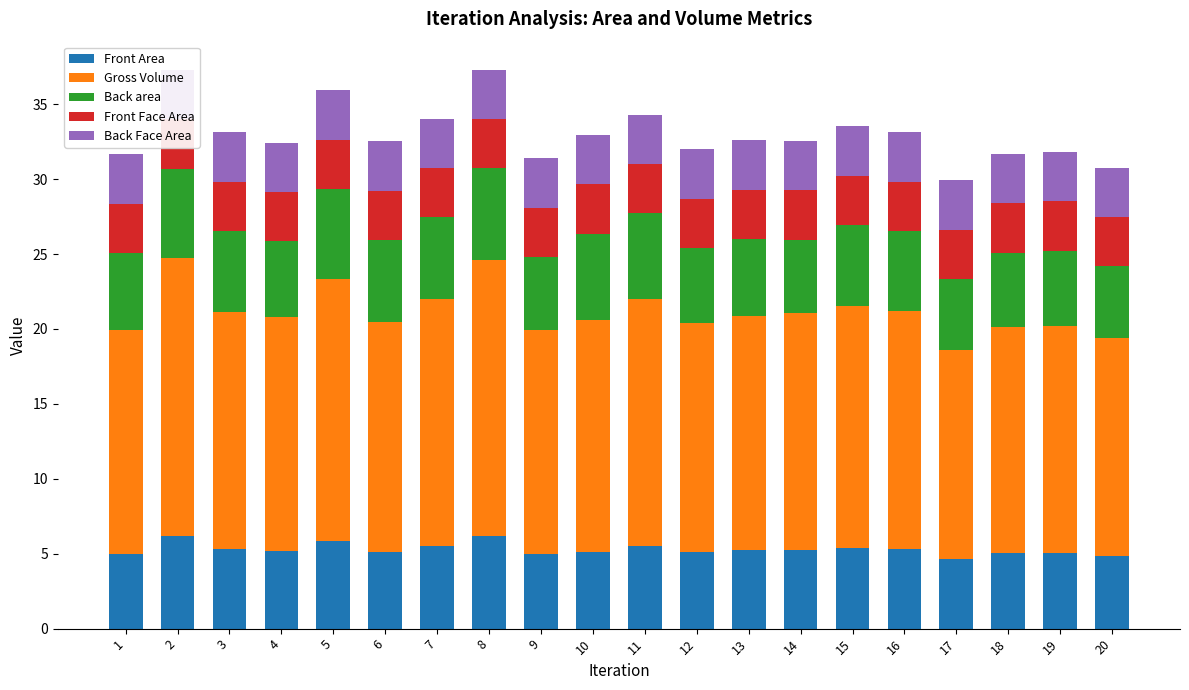

What is the difference between the second highest and second lowest values in the Back area series?

1.3